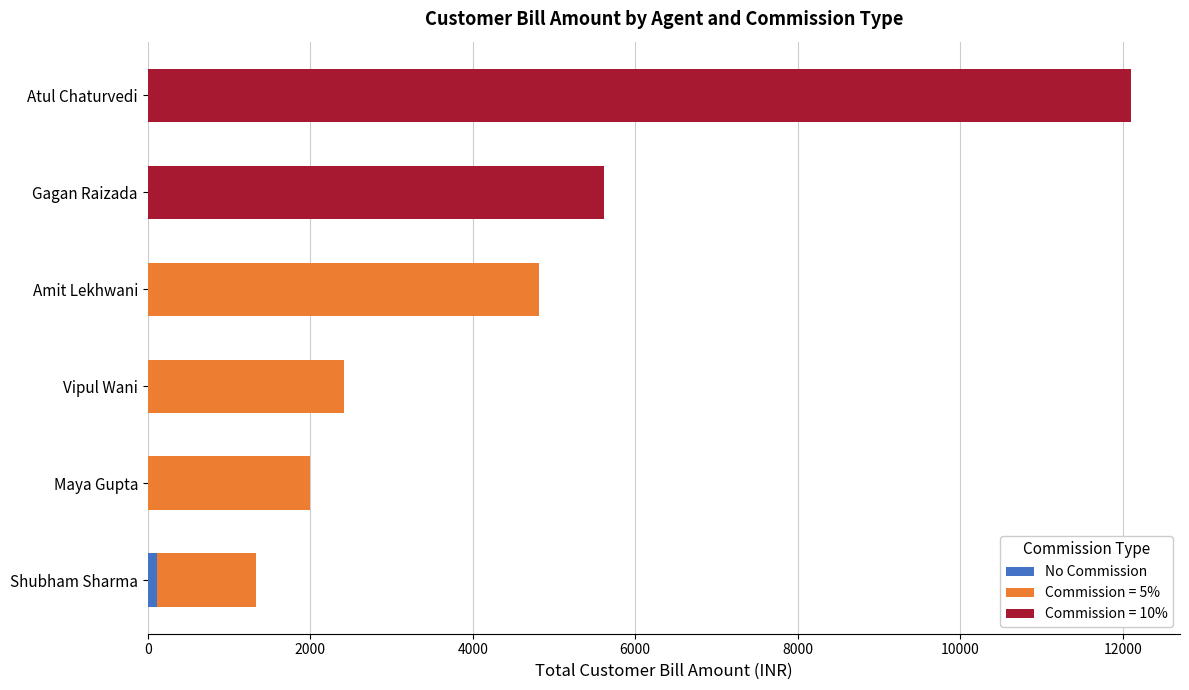

At which category is the sum across all series the highest?

Atul Chaturvedi